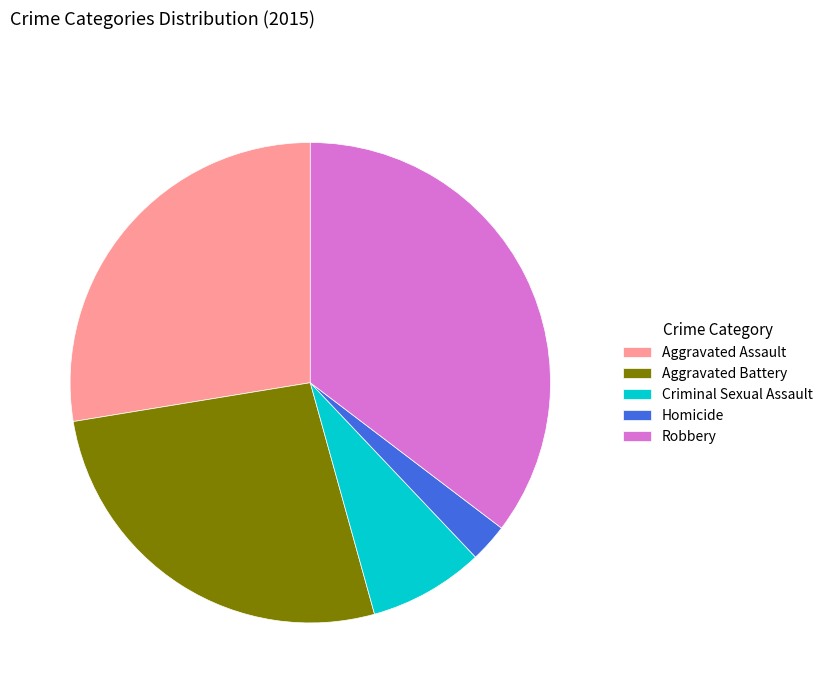

Do Aggravated Assault and Criminal Sexual Assault together represent more than half of the pie?

No